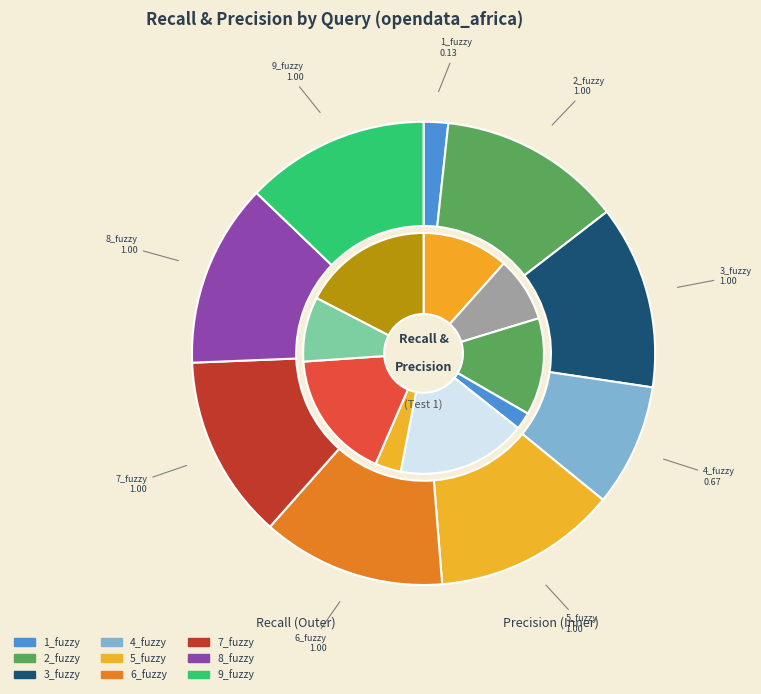

Is there a majority slice in this chart?

No